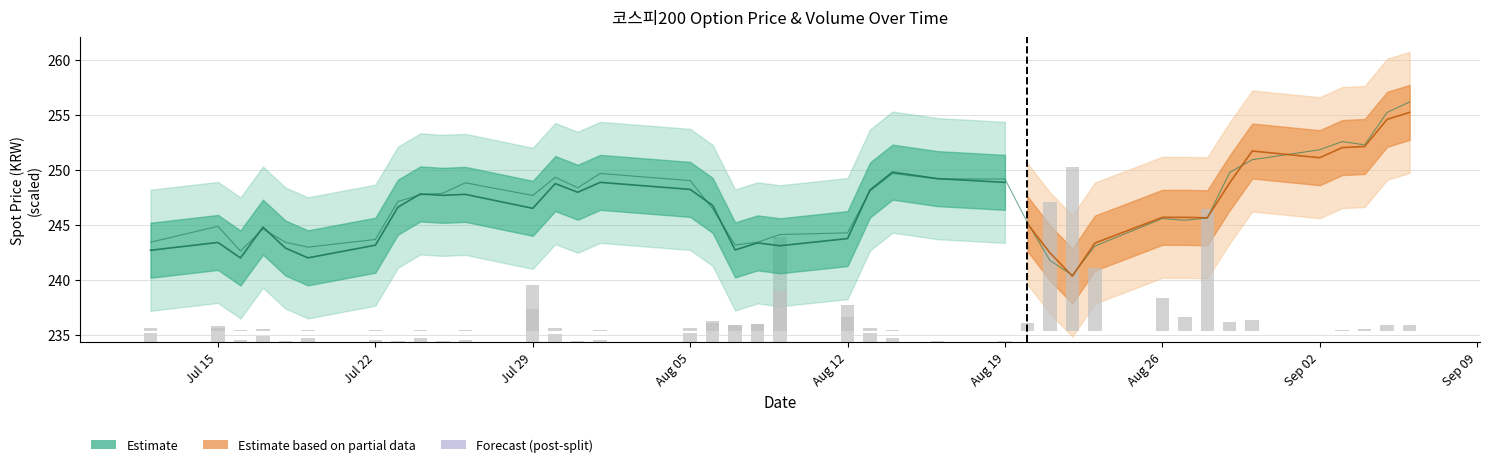

The value of SPOT_PRICE at 2013-07-12 is 242.7. True or false?

True